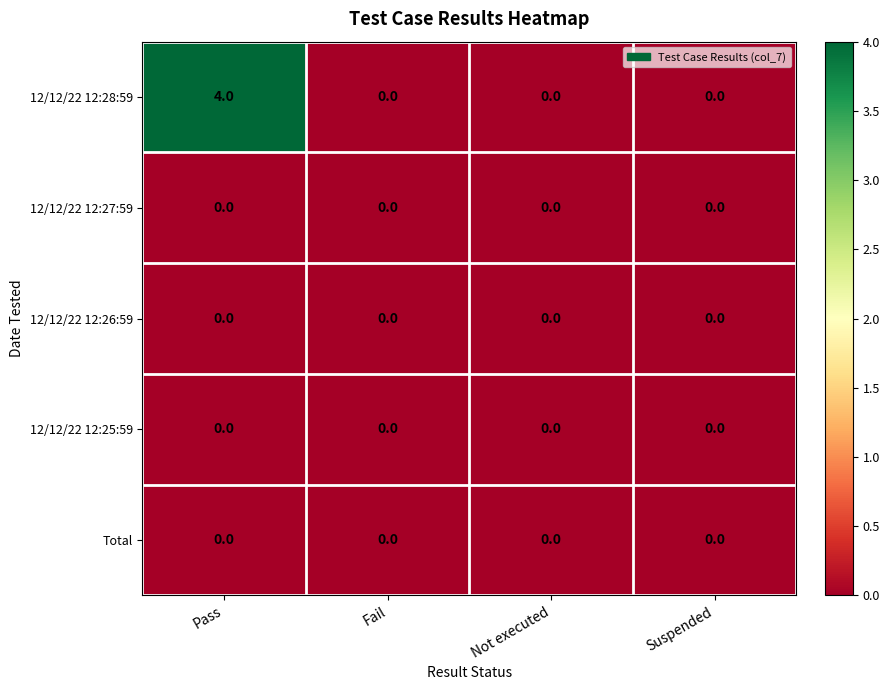

Reading left to right, list all the values displayed in this chart.

12/12/22 12:28:59: 4	0	0	0
12/12/22 12:27:59: 0	0	0	0
12/12/22 12:26:59: 0	0	0	0
12/12/22 12:25:59: 0	0	0	0
Total: 0	0	0	0